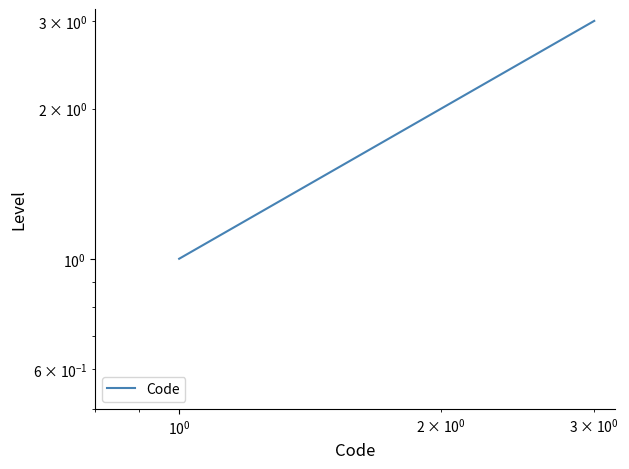

What is the minimum value shown in the chart?

1